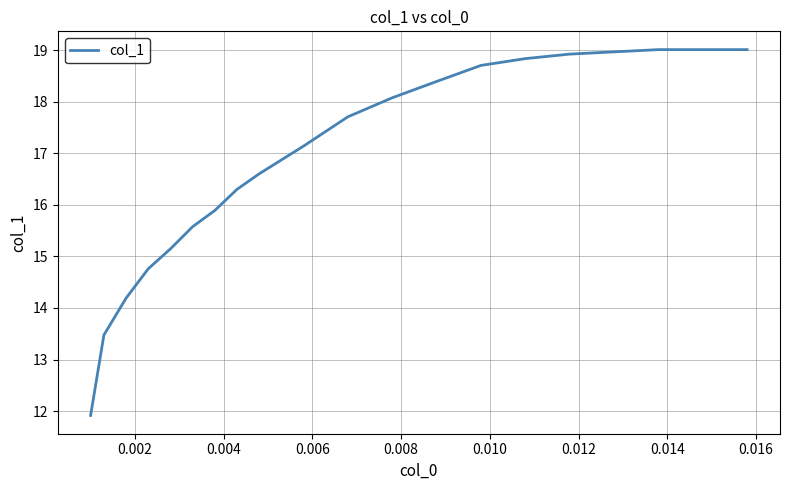

What is the difference between the maximum and minimum values?

7.1